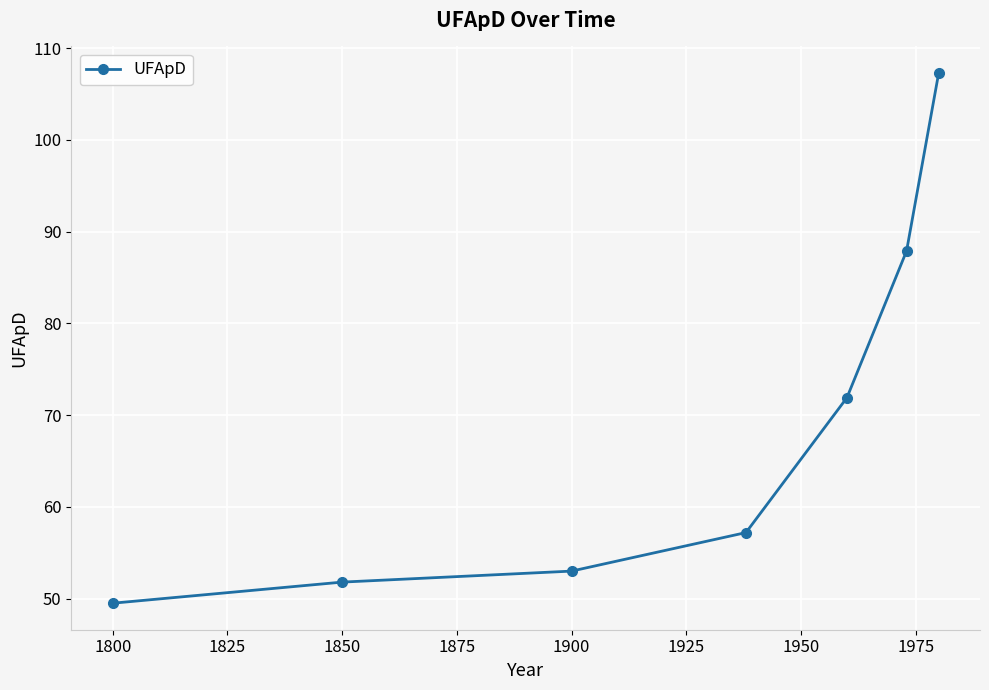

Reading left to right, transcribe all the data shown in this chart.

49.5	51.8	53.0	57.2	71.9	87.9	107.3